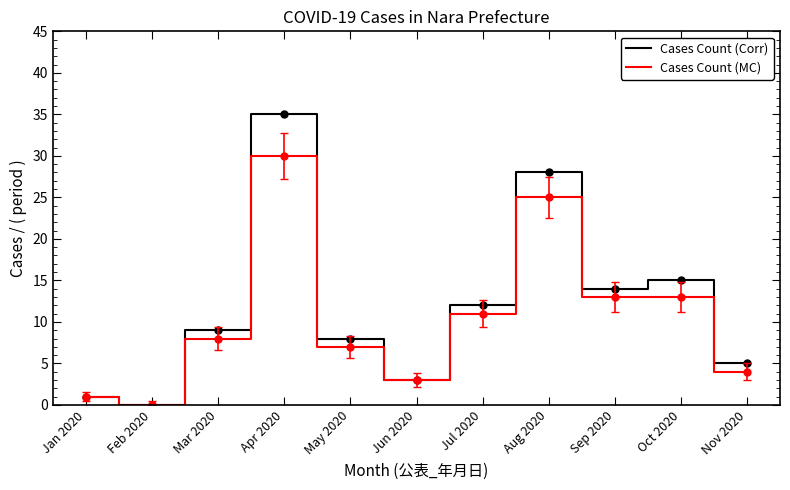

Which category has the lowest value in the Cases Count (MC) series?

Feb 2020